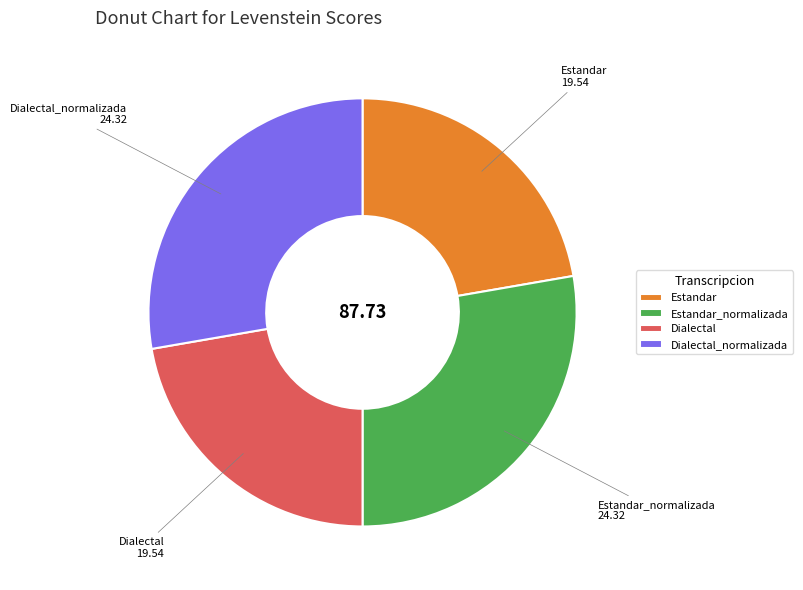

Does Estandar_normalizada account for over 50% of the chart?

No